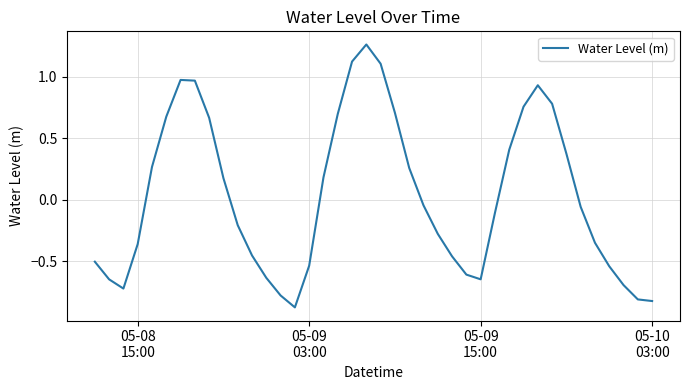

What is the difference between the maximum and minimum values?

2.1